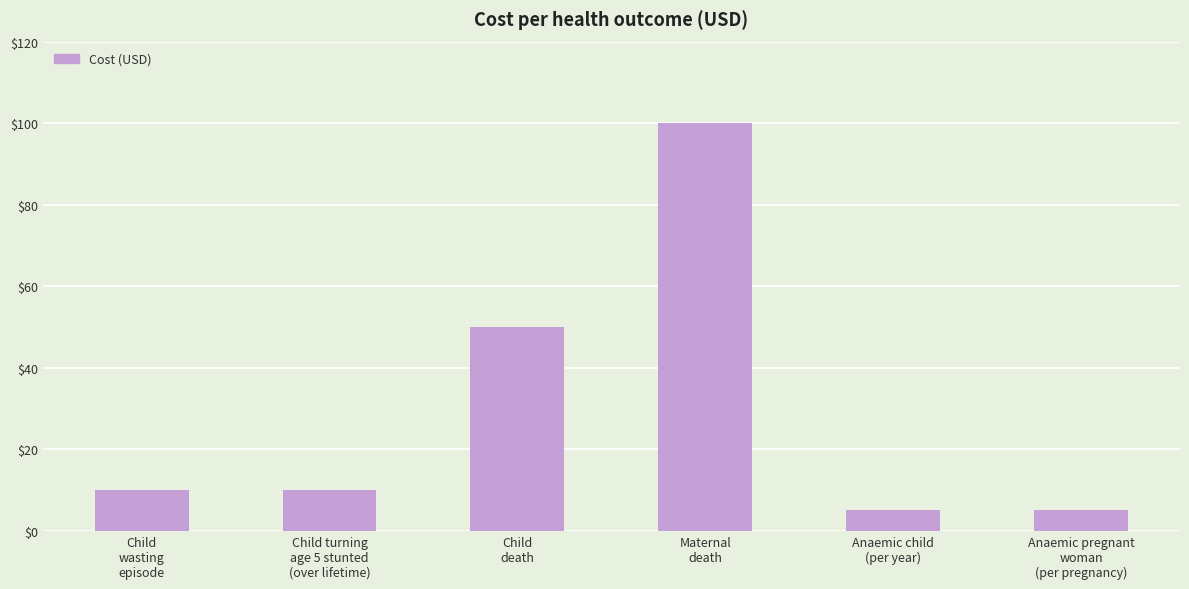

True or false: the data shows 5 at Anaemic pregnant
woman
(per pregnancy).

True